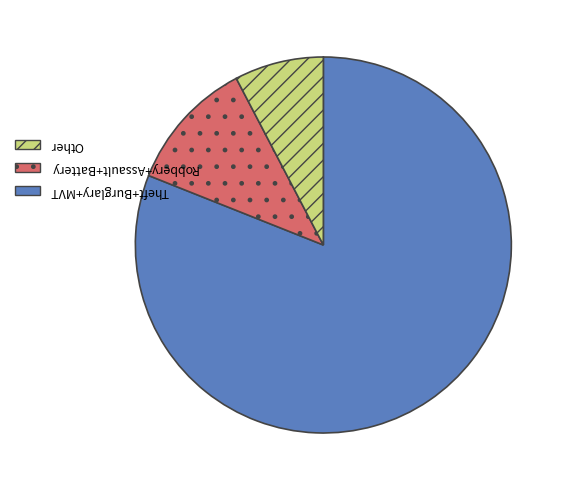

Count the number of slices in the pie.

3